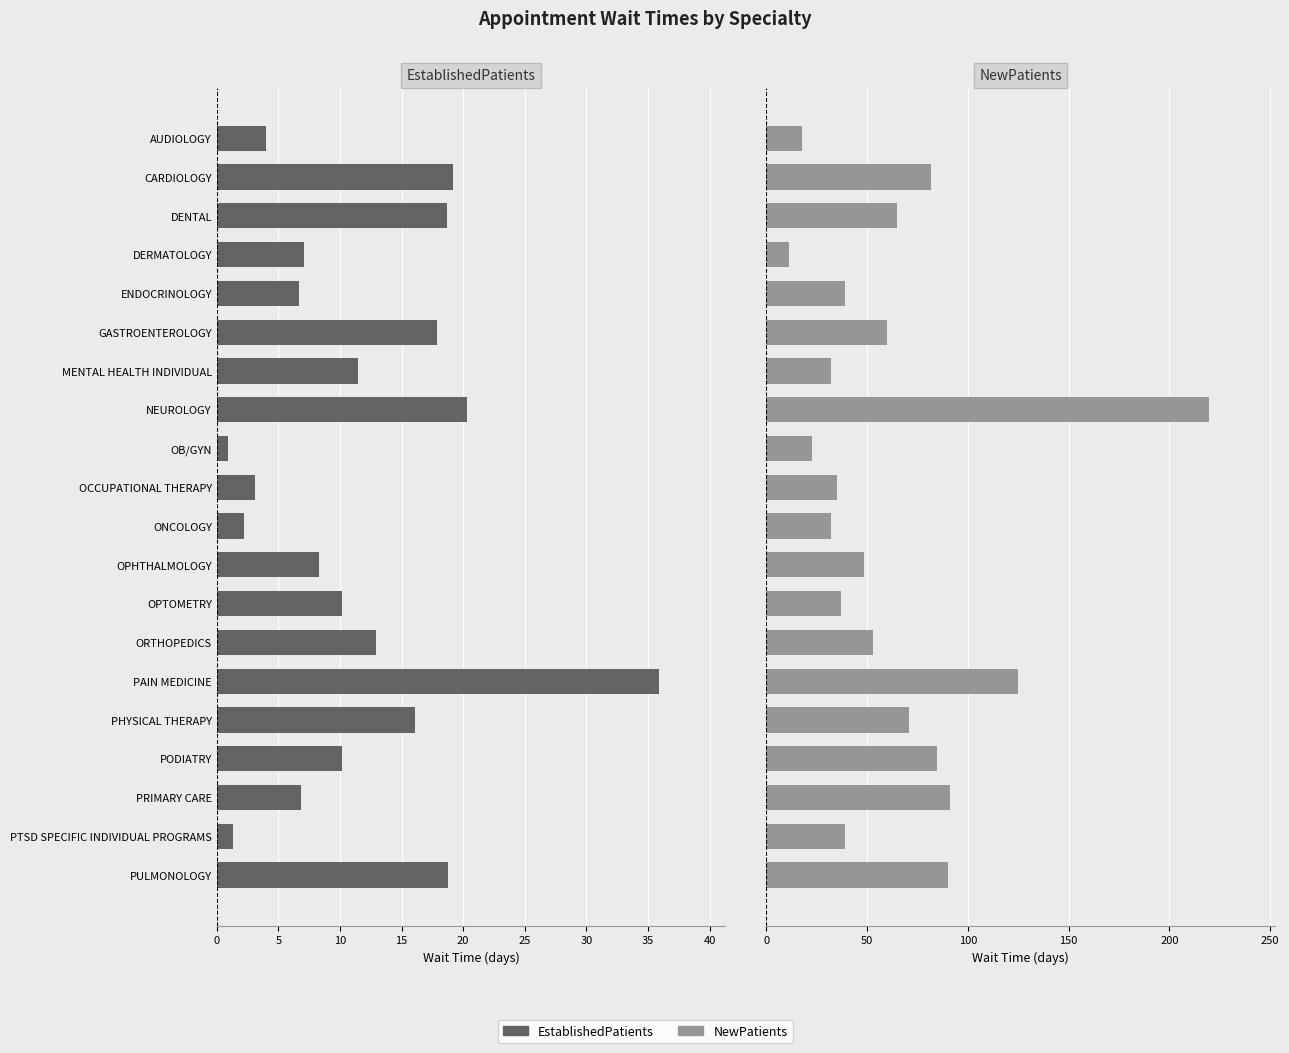

Are the bars horizontal?

Yes